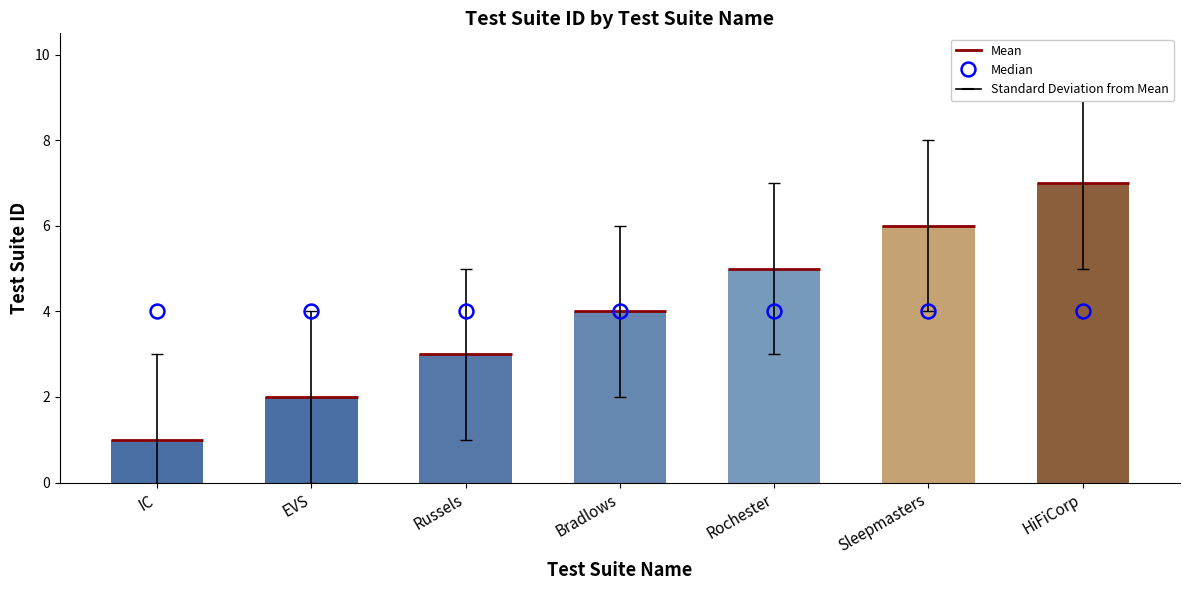

The chart shows a value of 2 at Bradlows. True or false?

False